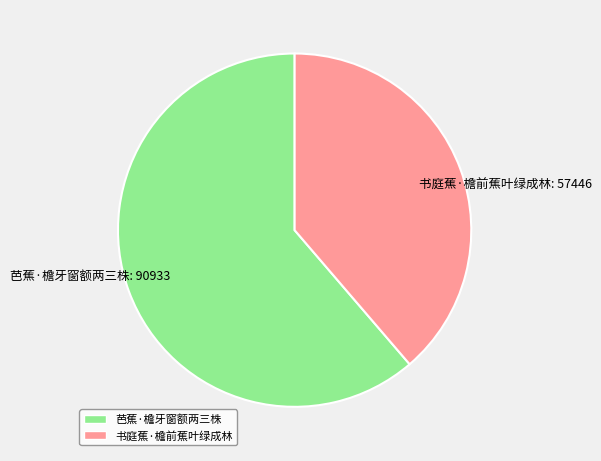

True or false: 芭蕉·檐牙窗额两三株 accounts for 61% of the total.

True